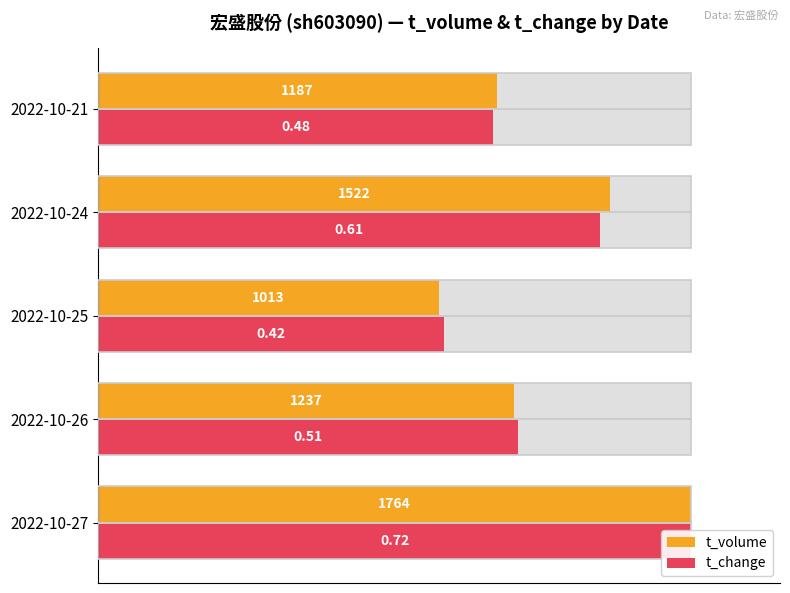

Reading right to left, extract all data points from this chart.

t_volume: 67.3	86.3	57.4	70.1	100.0
t_change: 66.7	84.7	58.3	70.8	100.0